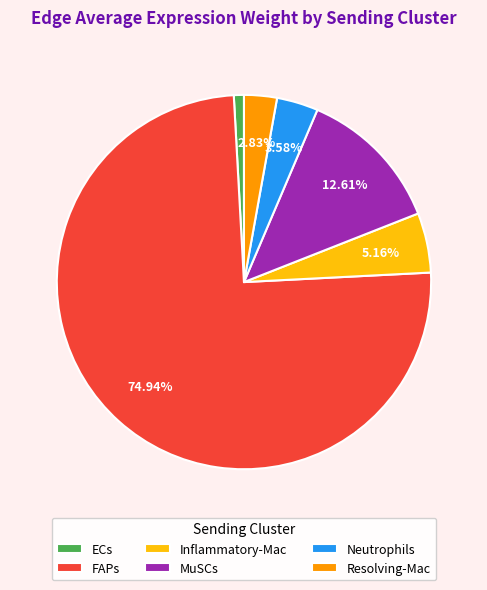

What percentage do MuSCs and FAPs together represent?

87.6%